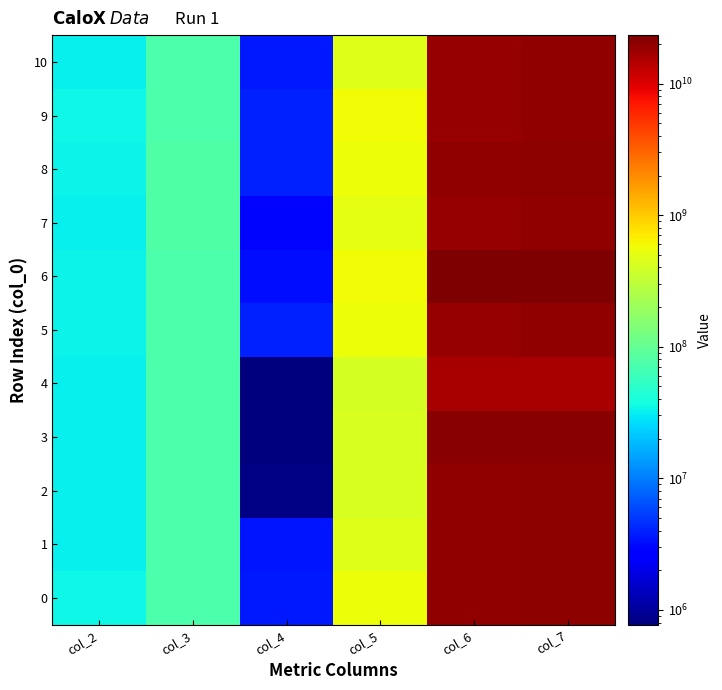

Reading right to left, what are all the values shown in this chart?

0: col_7=19930813542	col_6=19218683209	col_5=563745167	col_4=3646041	col_3=75561917	col_2=34138375
1: col_7=19957755334	col_6=19357441084	col_5=453566375	col_4=3517834	col_3=73747167	col_2=32166333
2: col_7=19895721292	col_6=19329914250	col_5=429010292	col_4=815708	col_3=73563125	col_2=32018583
3: col_7=21431293125	col_6=20871816292	col_5=416325542	col_4=787666	col_3=75421083	col_2=32557250
4: col_7=16192938625	col_6=15647274875	col_5=402810417	col_4=770666	col_3=75434167	col_2=32529292
5: col_7=19717563250	col_6=19005522250	col_5=564646375	col_4=3945291	col_3=73504083	col_2=33818083
6: col_7=23353224375	col_6=22626841541	col_5=579851208	col_4=3264750	col_3=75349417	col_2=33160333
7: col_7=19456983500	col_6=18802955625	col_5=504894166	col_4=3013000	col_3=76490875	col_2=32474833
8: col_7=19905646458	col_6=19190628792	col_5=565920250	col_4=3887167	col_3=76462125	col_2=33974834
9: col_7=19650270541	col_6=18929077917	col_5=574763333	col_4=3895667	col_3=73451208	col_2=34089583
10: col_7=19544924625	col_6=18949162417	col_5=450237709	col_4=3602792	col_3=75126667	col_2=32437875